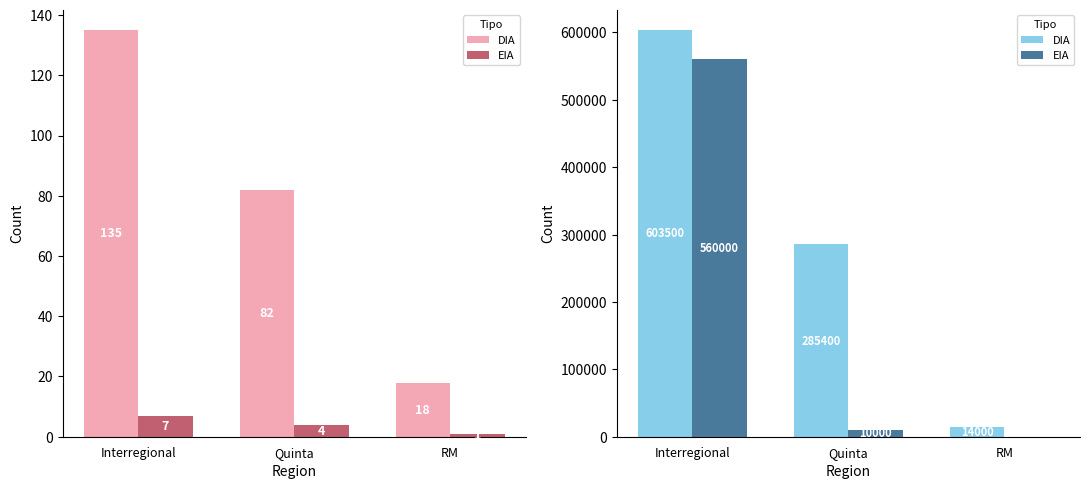

Which category has the highest value in the EIA series?

Interregional